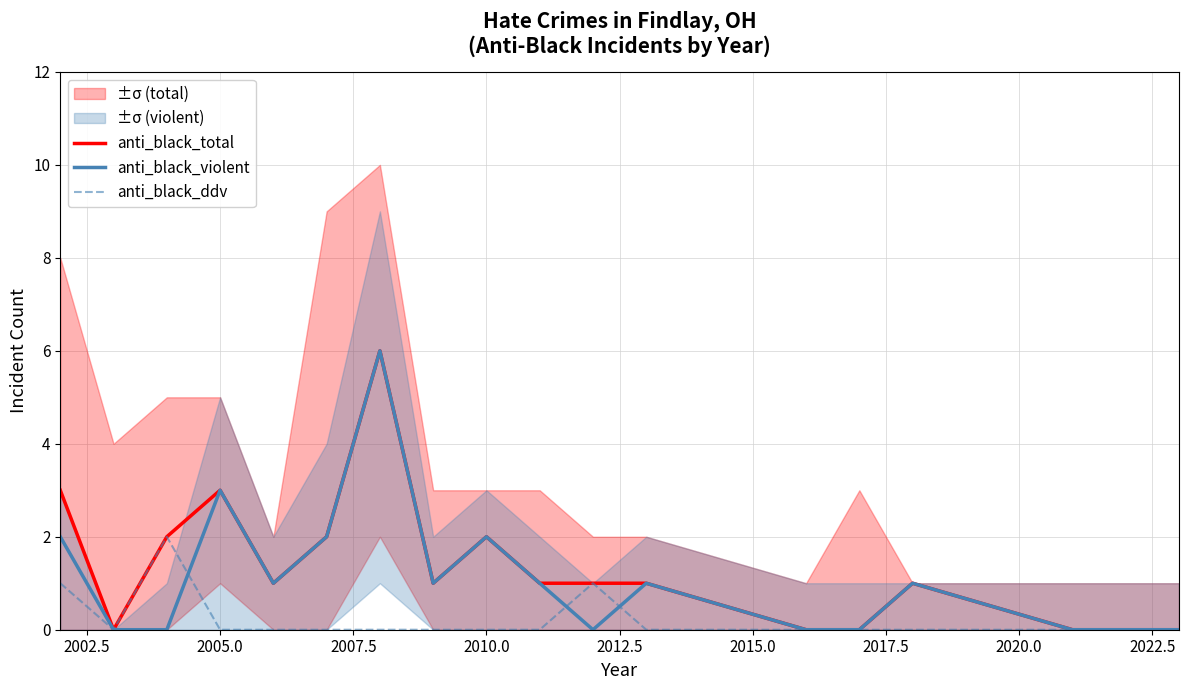

Reading left to right, list all the values displayed in this chart.

anti_black_total: 3	0	2	3	1	2	6	1	2	1	1	1	0	0	1	0	0
anti_black_violent: 2	0	0	3	1	2	6	1	2	1	0	1	0	0	1	0	0
anti_black_ddv: 1	0	2	0	0	0	0	0	0	0	1	0	0	0	0	0	0